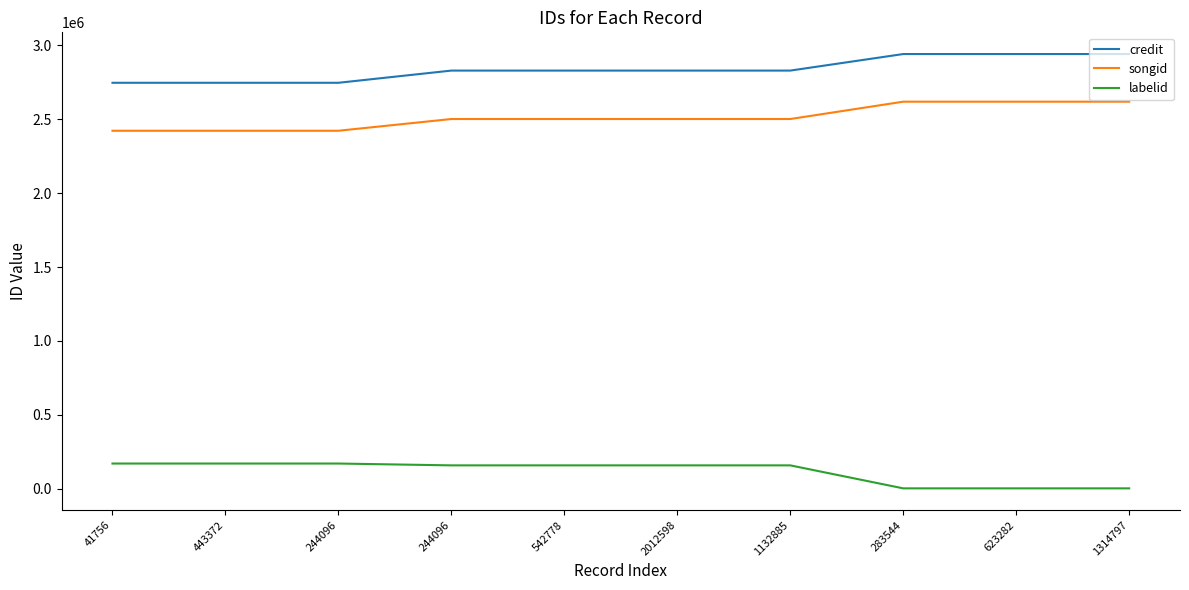

What are all the series names shown in the legend?

credit, songid, labelid